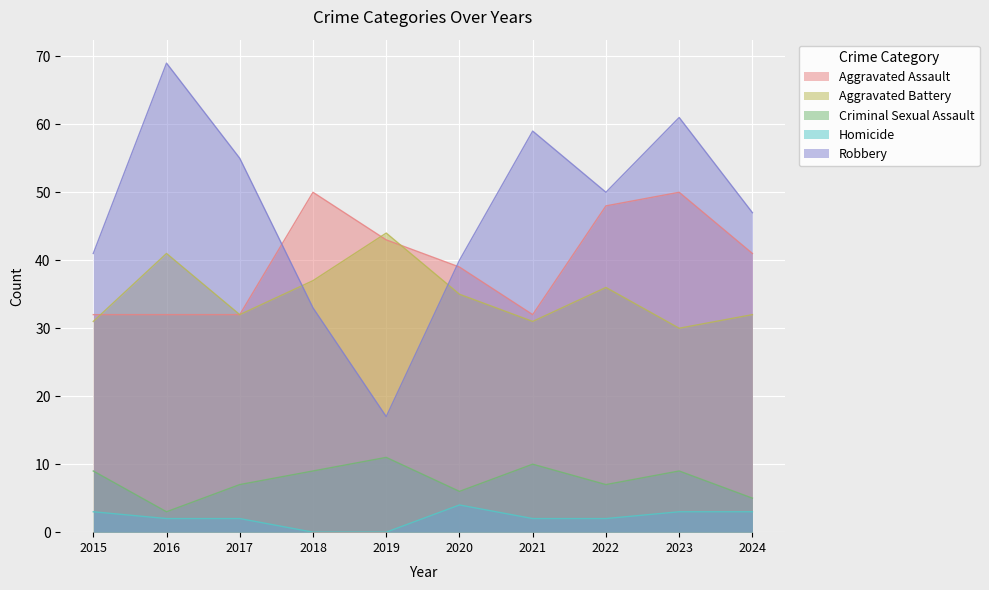

True or false: Homicide has more than 2 interior local peaks.

False